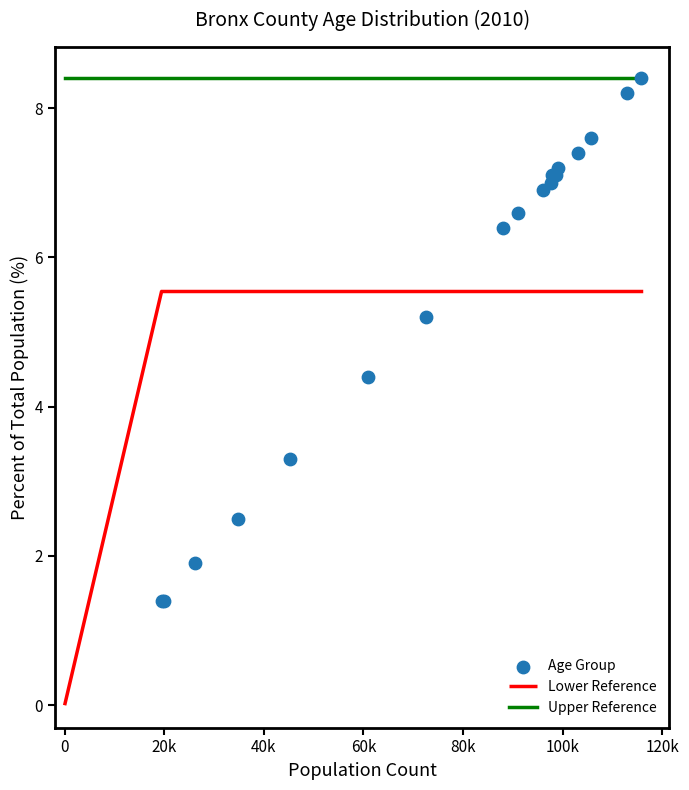

What Y value in the scatter plot is closest to 4?

4.4